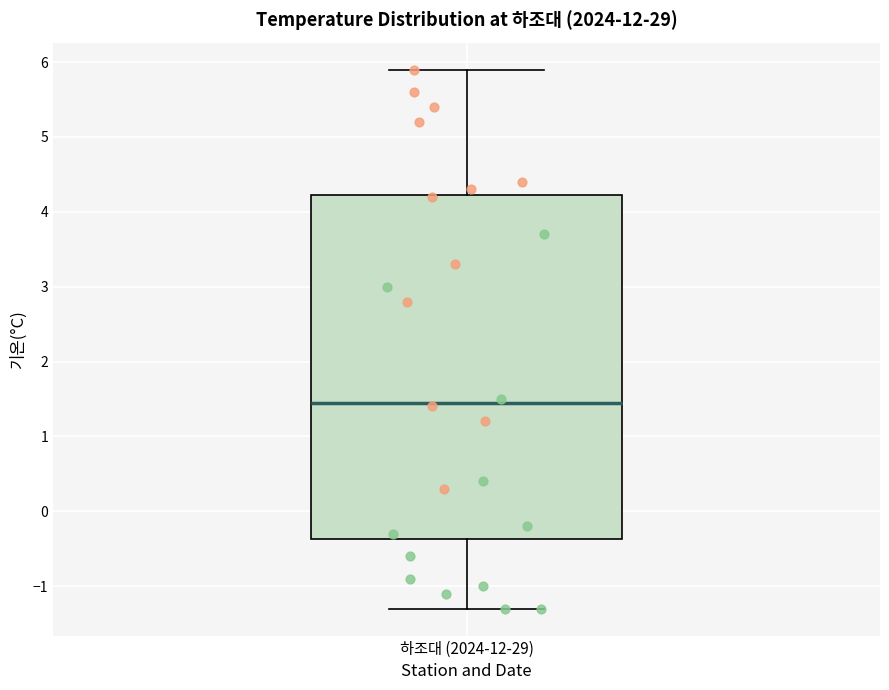

Read this box plot against the y-axis: the position of the median line, the range covered by the box, and the ends of both whiskers. The values are not printed on the chart, so give them approximately, as read against the axis.

median 1.5, box -0.4 to 4.2, whiskers -1.3 to 5.9